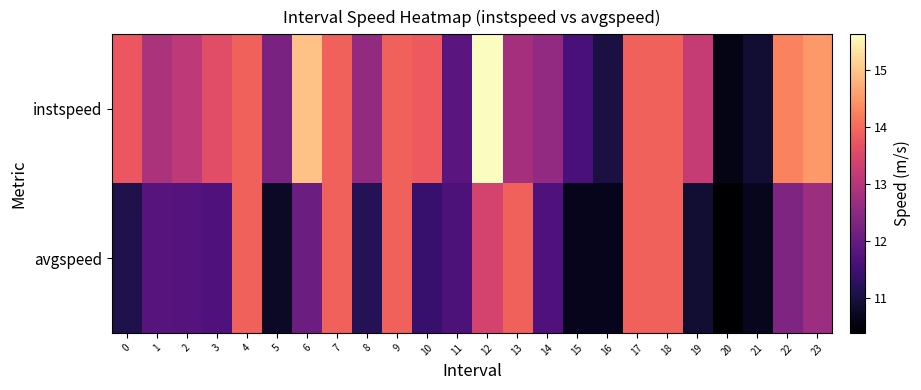

Reading left to right, transcribe all the data shown in this chart.

instspeed: 0=13.8	1=12.9	2=13.1	3=13.6	4=13.9	5=12.3	6=15.0	7=13.9	8=12.6	9=13.9	10=13.8	11=11.8	12=15.6	13=12.8	14=12.6	15=11.6	16=11.0	17=13.9	18=13.9	19=13.2	20=10.6	21=10.9	22=14.3	23=14.5
avgspeed: 0=11.1	1=11.8	2=11.8	3=11.7	4=13.9	5=10.8	6=12.1	7=13.9	8=11.2	9=13.9	10=11.4	11=11.7	12=13.4	13=13.9	14=11.7	15=10.7	16=10.7	17=13.9	18=13.9	19=10.9	20=10.4	21=10.7	22=12.3	23=12.7